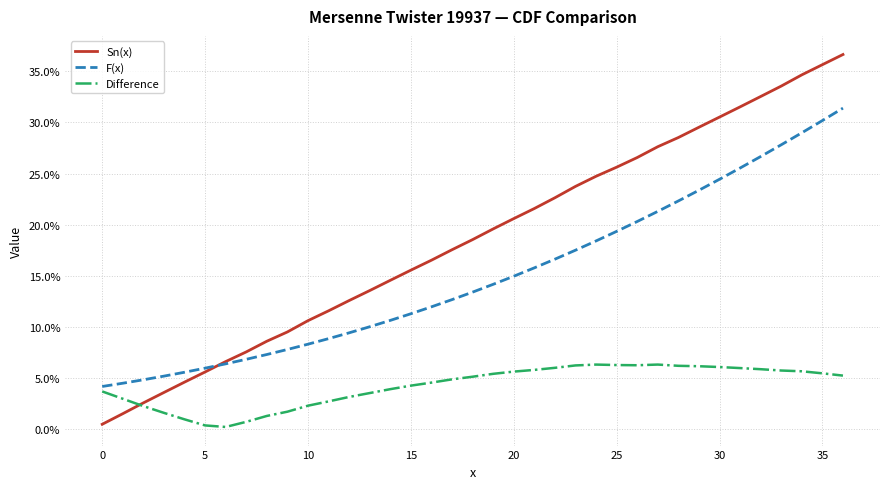

Does the chart have visible grid lines?

Yes